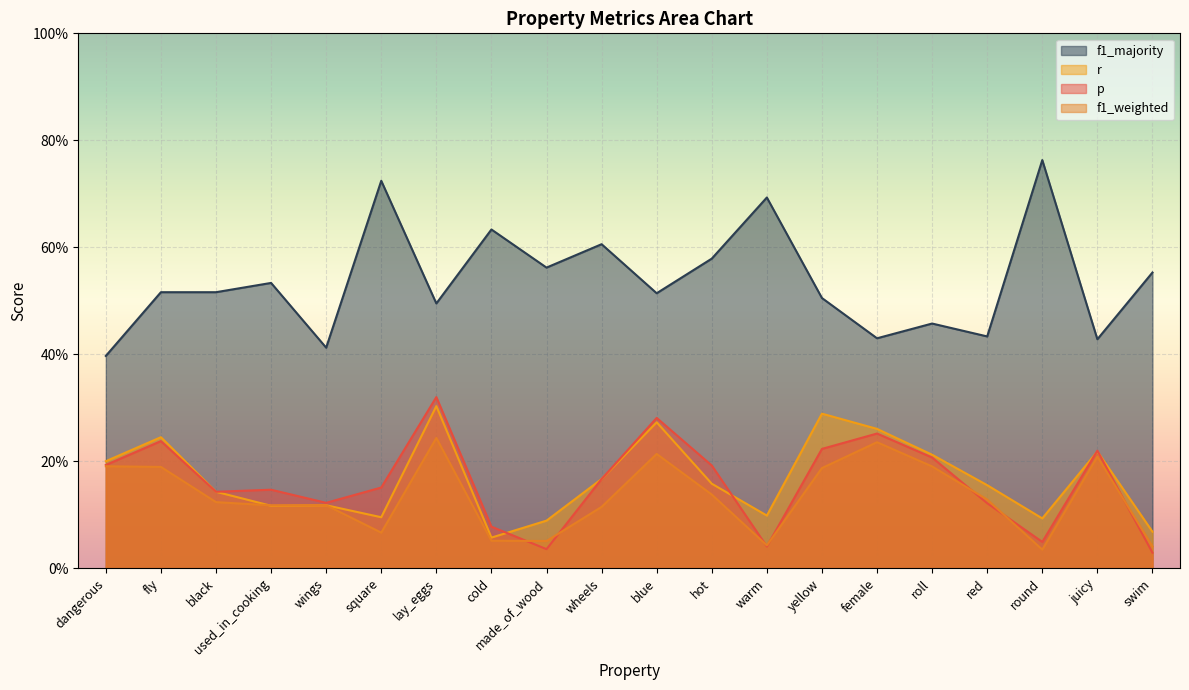

How many intersections are there between r and p?

4